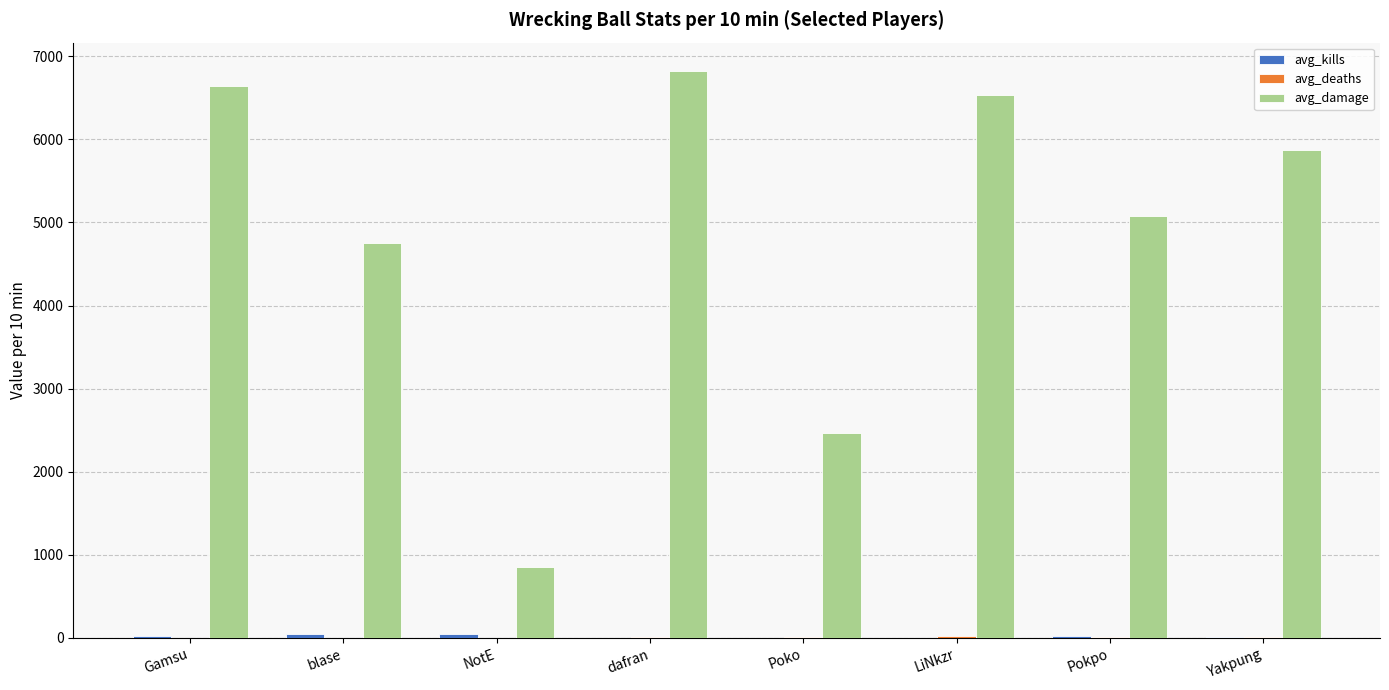

Which series has the largest total across all categories?

avg_damage